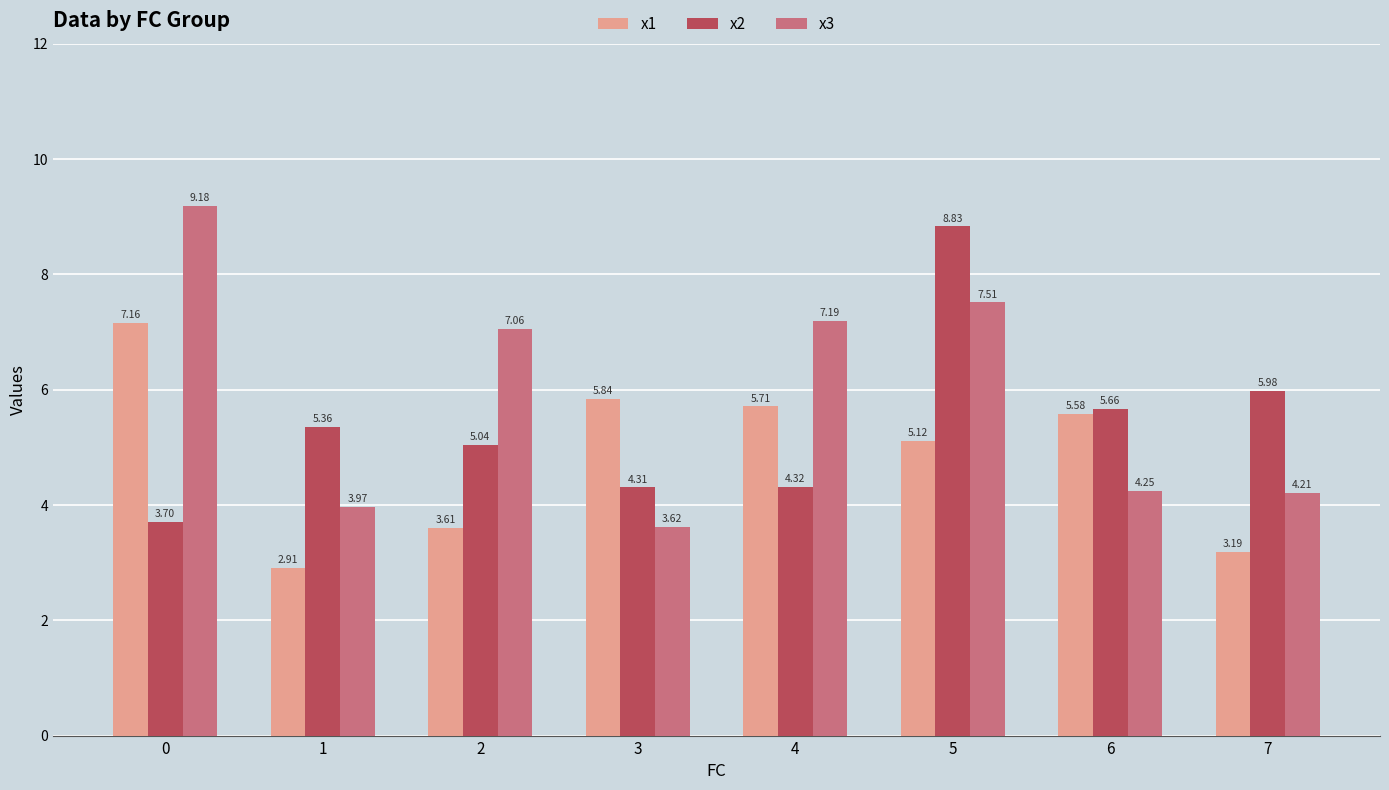

Which series has the largest range (max minus min)?

x3